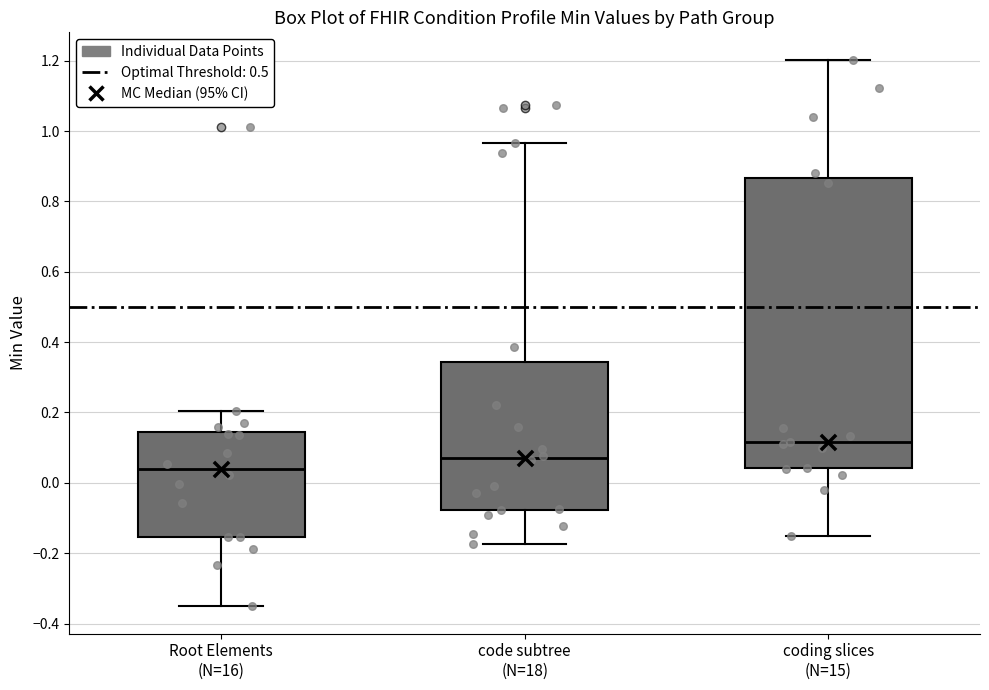

Reading left to right, transcribe this box plot: for each box, give where its median line is, the range the box spans, and where its two whiskers end, as read against the y-axis. The values are not printed on the chart, so give them approximately, as read against the axis.

Root Elements (N=16): median 0.04, box -0.16 to 0.14, whiskers -0.36 to 0.20
code subtree (N=18): median 0.08, box -0.08 to 0.34, whiskers -0.18 to 0.96
coding slices (N=15): median 0.12, box 0.04 to 0.86, whiskers -0.16 to 1.20